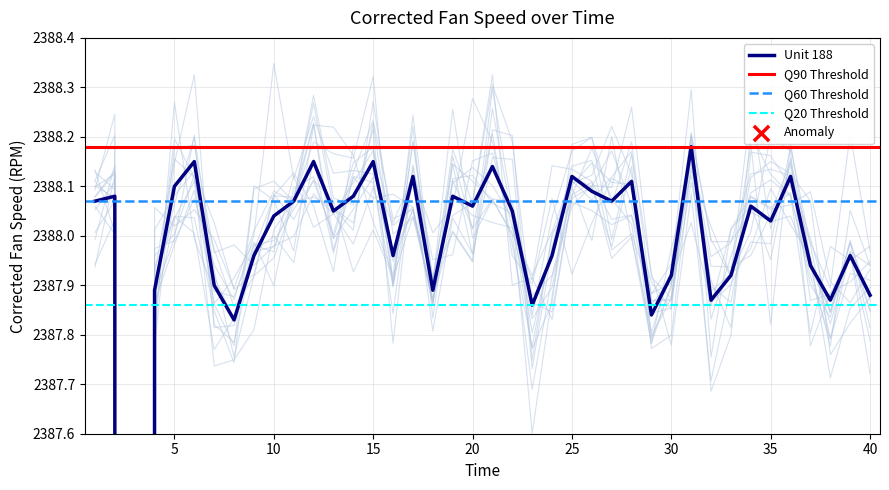

Between 40 and 32, which is larger?

40